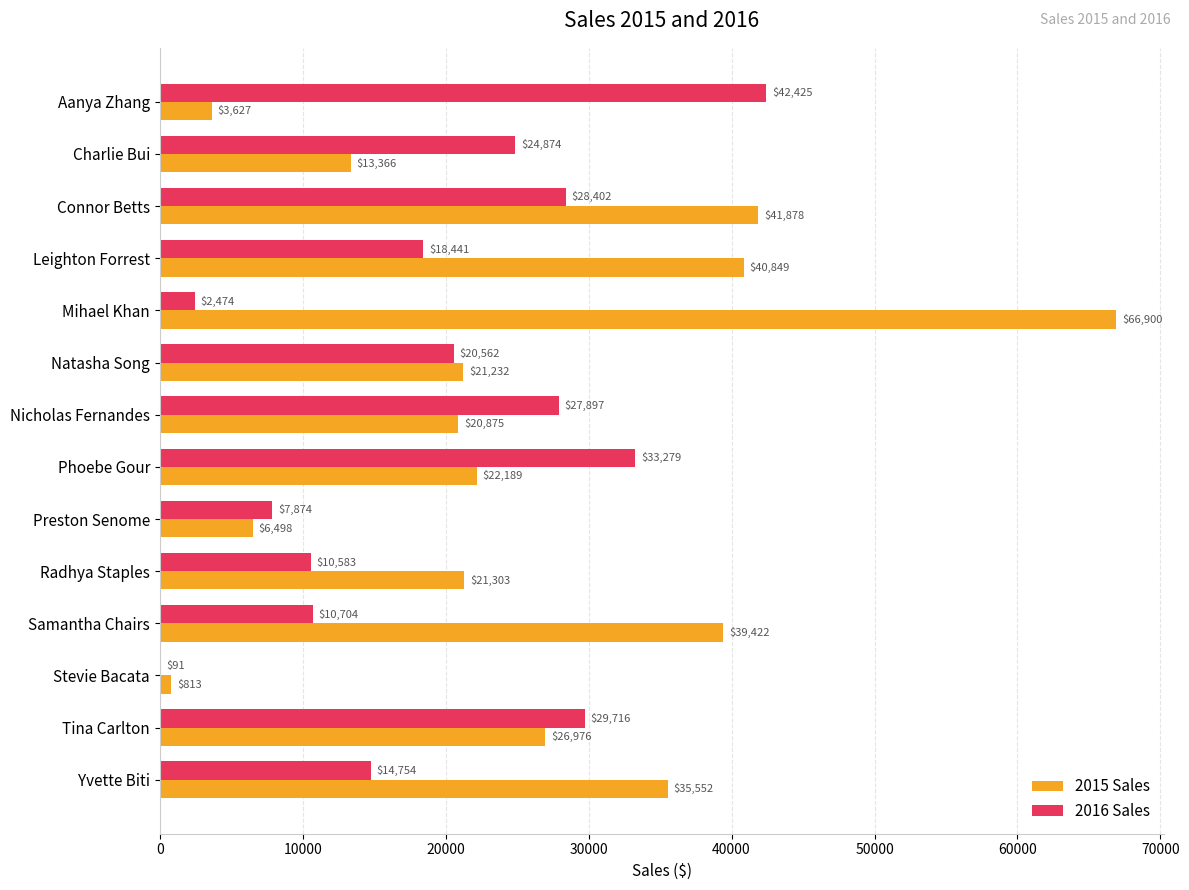

What is the greatest value displayed?

66900.4